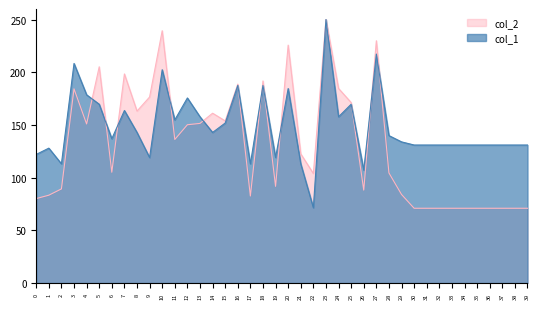

What is the smallest value displayed?

70.9